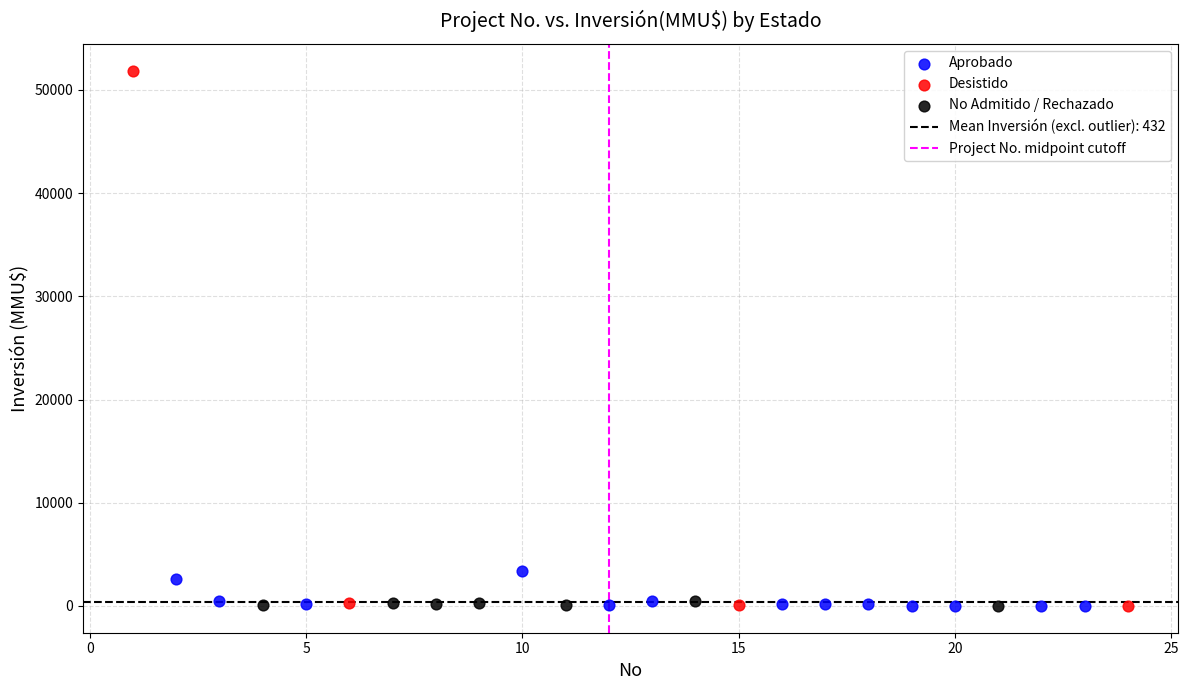

Which series reaches the maximum Y coordinate?

Desistido